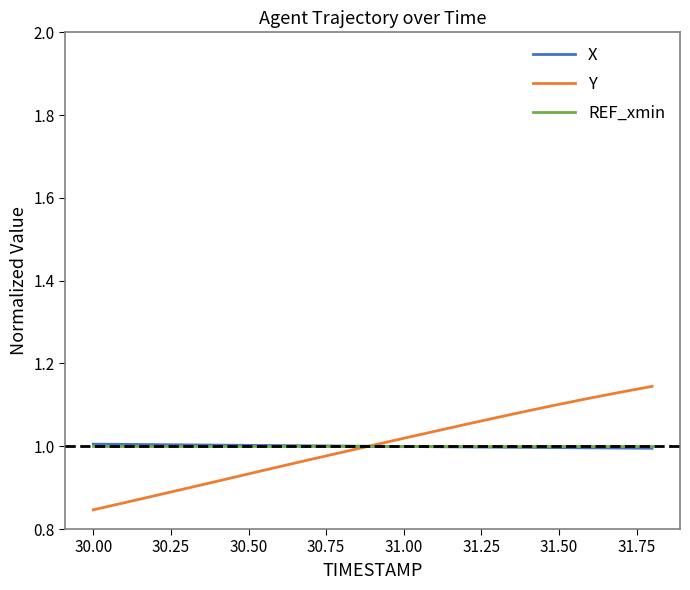

What are all the series names shown in the legend?

X, Y, REF_xmin